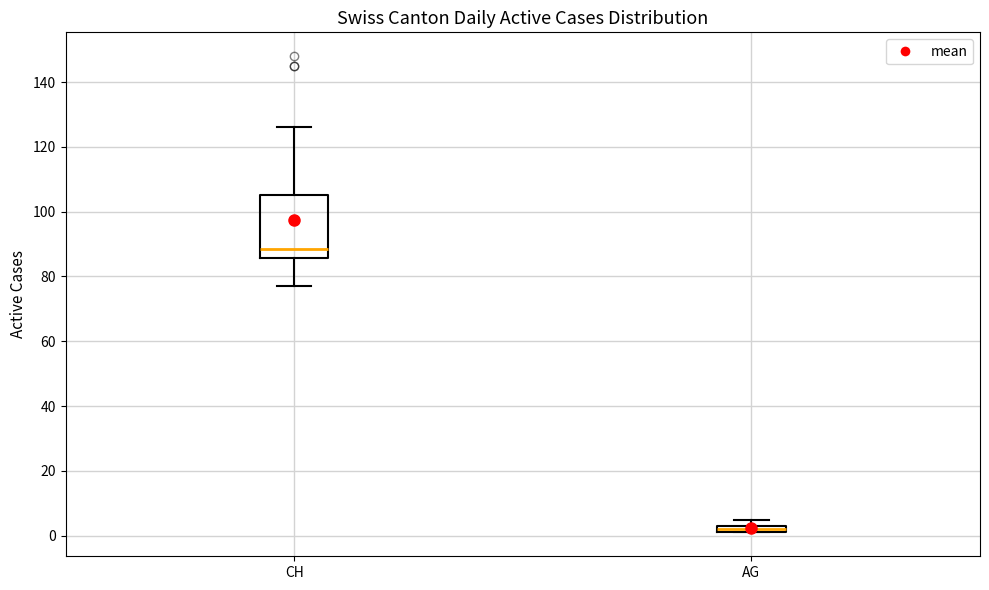

Which box has the highest median line?

CH